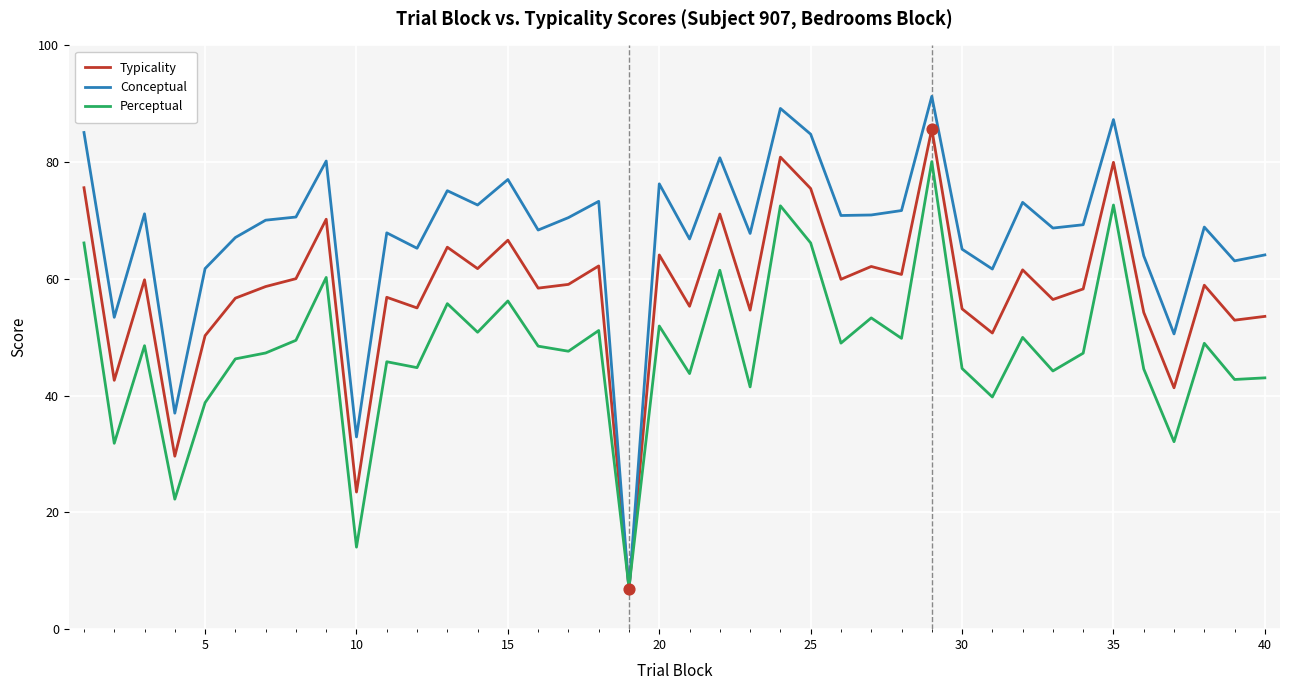

What are all the series names shown in the legend?

Typicality, Conceptual, Perceptual